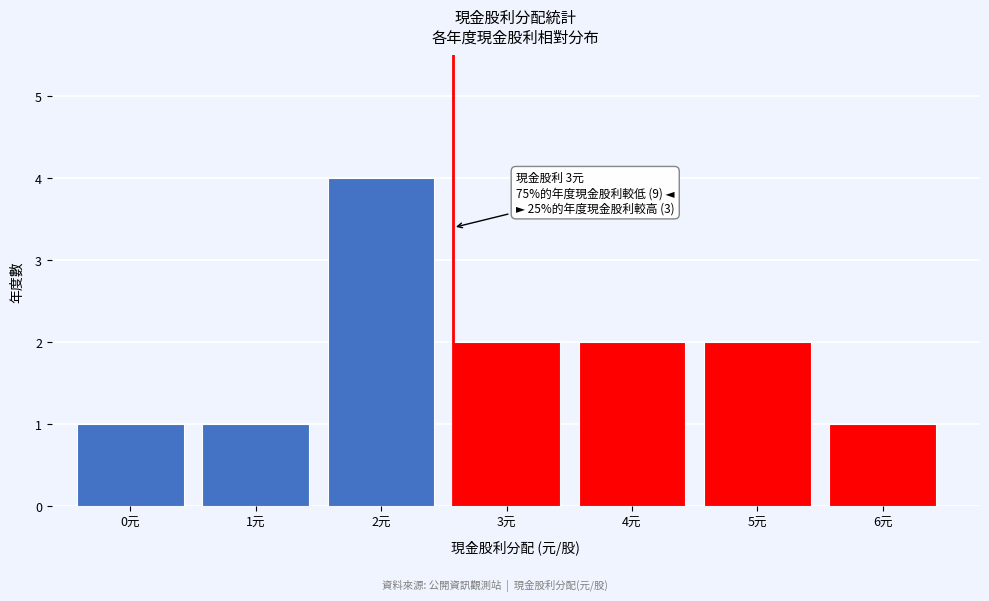

Reading left to right, extract all data points from this chart.

0元=1	1元=1	2元=4	3元=2	4元=2	5元=2	6元=1